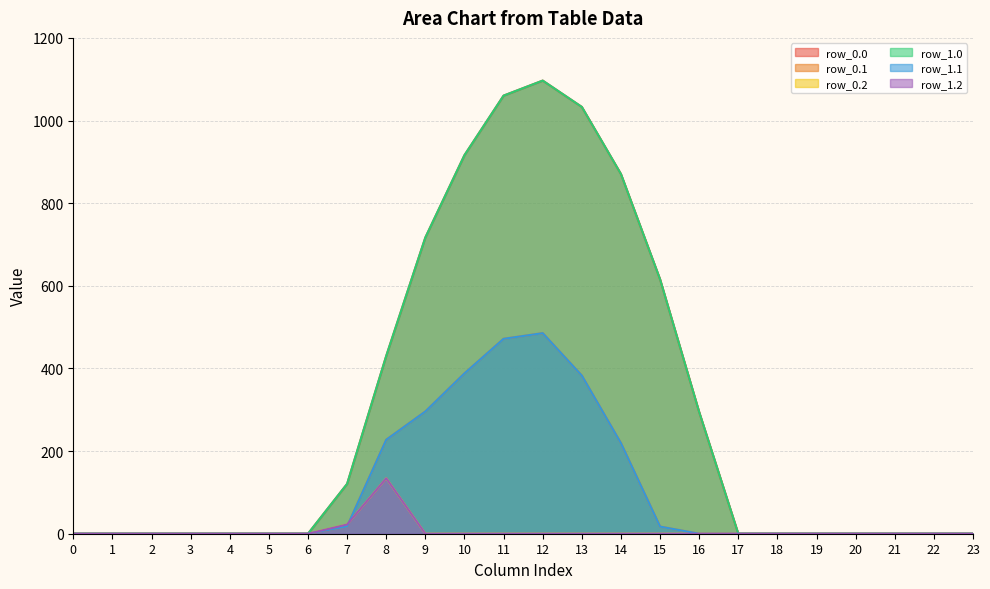

How many lines are shown in the chart?

6